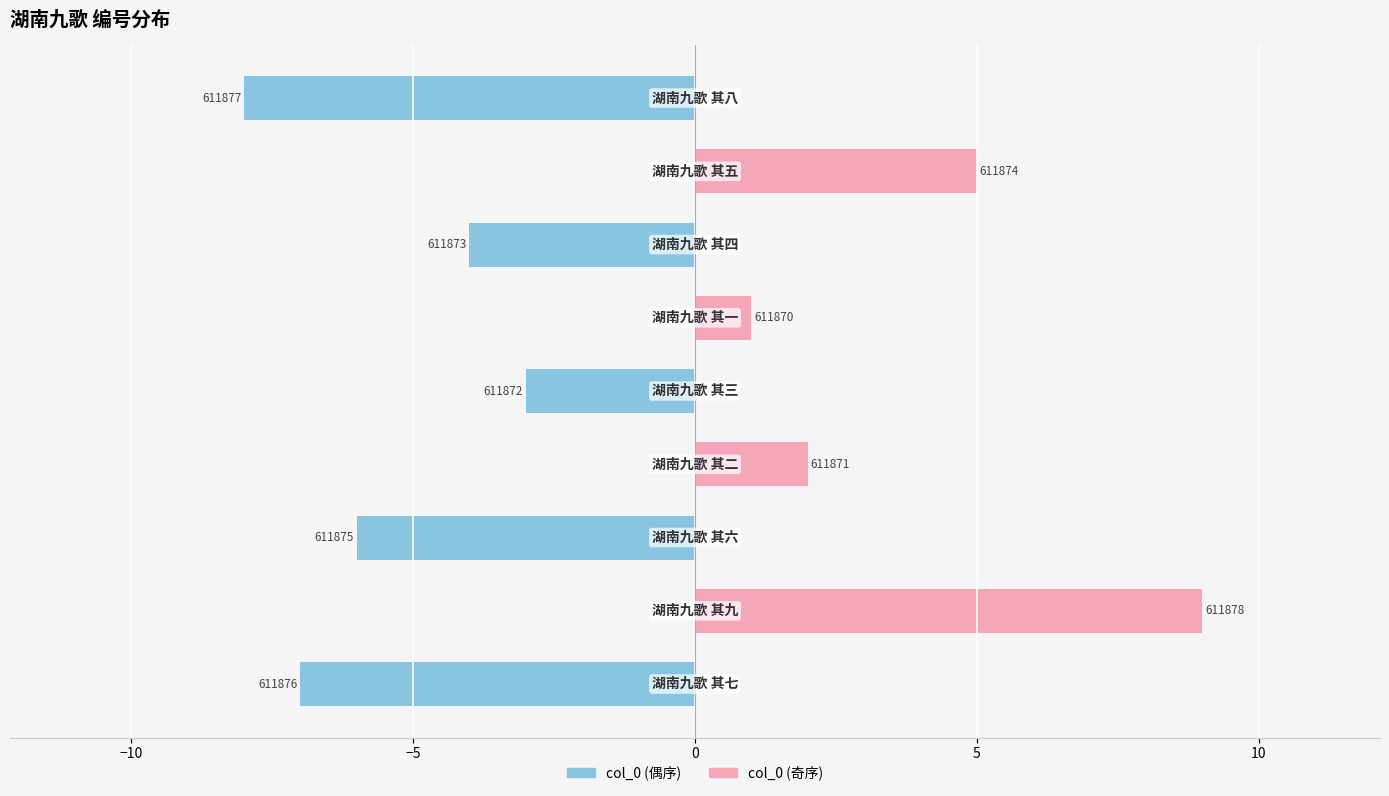

At which category does the chart reach its minimum across all series?

8